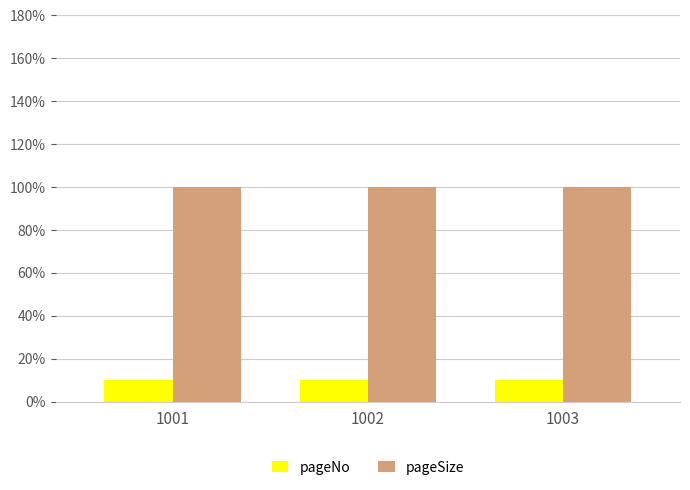

Which category has the highest value across all series?

1001